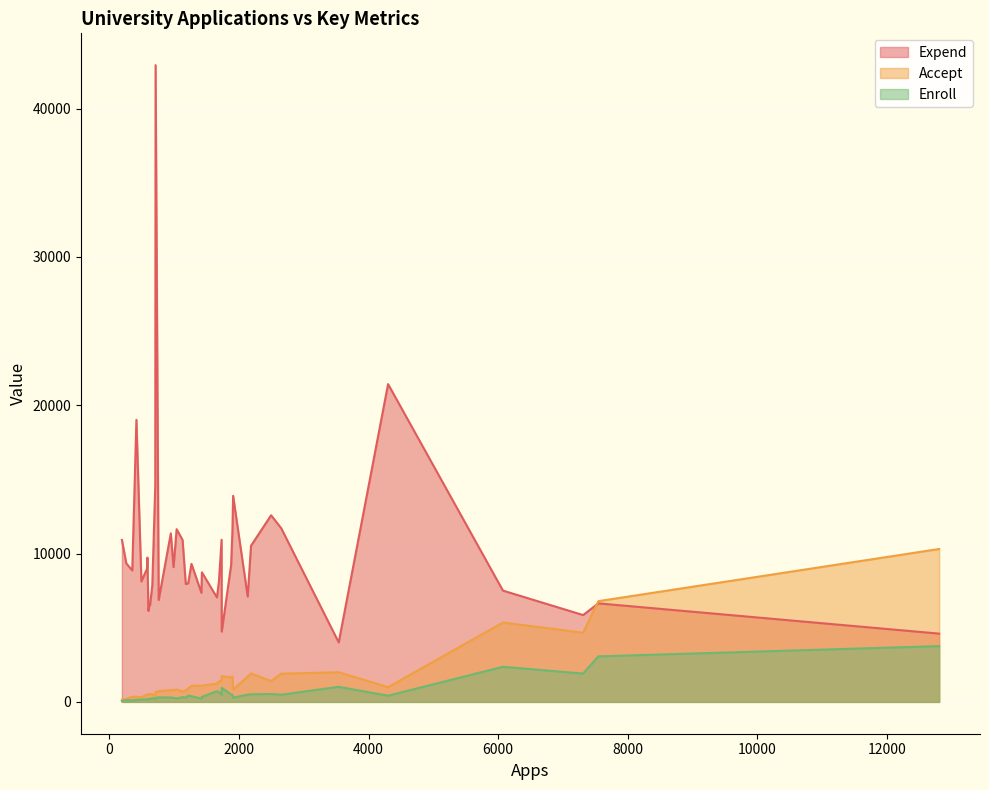

Does the chart display data point markers on the line(s)?

No